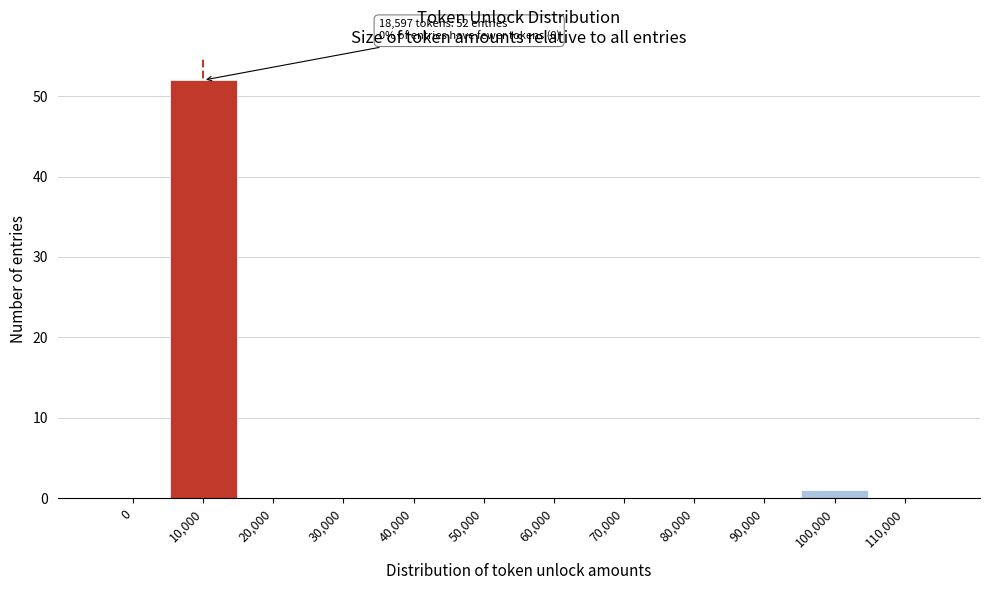

Reading right to left, transcribe all the data shown in this chart.

110,000=0	100,000=1	90,000=0	80,000=0	70,000=0	60,000=0	50,000=0	40,000=0	30,000=0	20,000=0	10,000=52	0=0